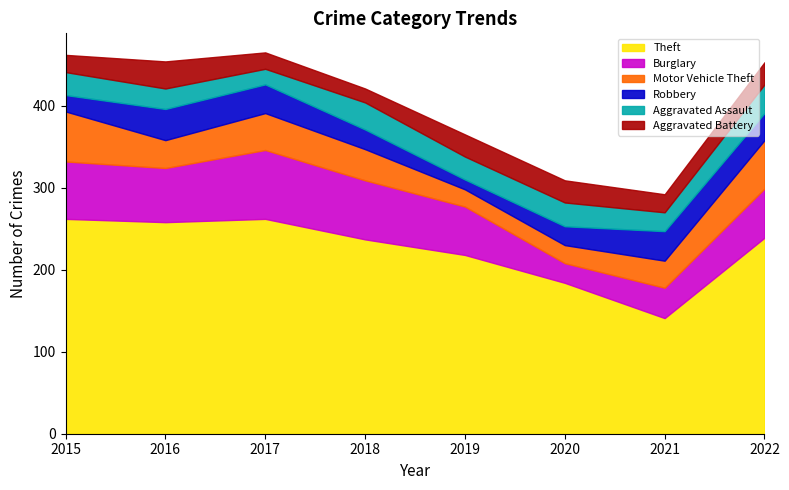

Which series has the largest range (max minus min)?

Theft